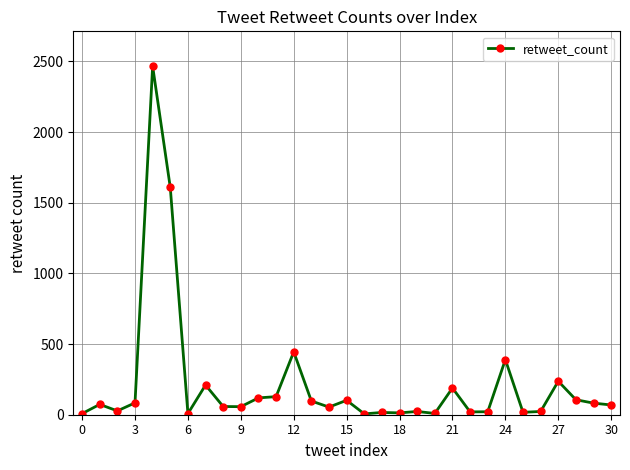

What is the sum of all values?

6765